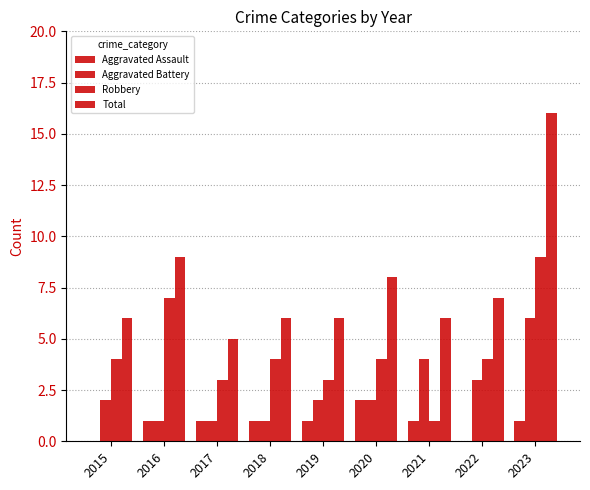

At which category is the sum across all series the highest?

2023